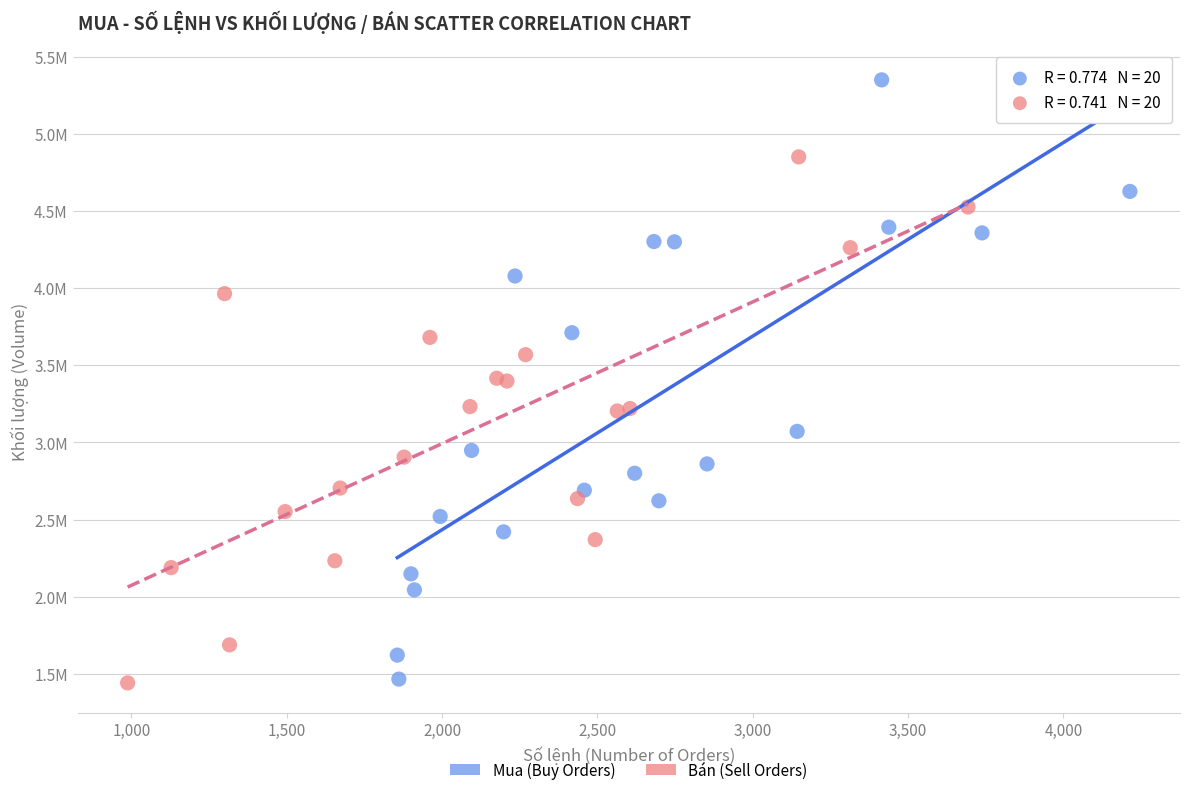

Which series has the largest Y range (max minus min)?

Mua (Buy Orders)